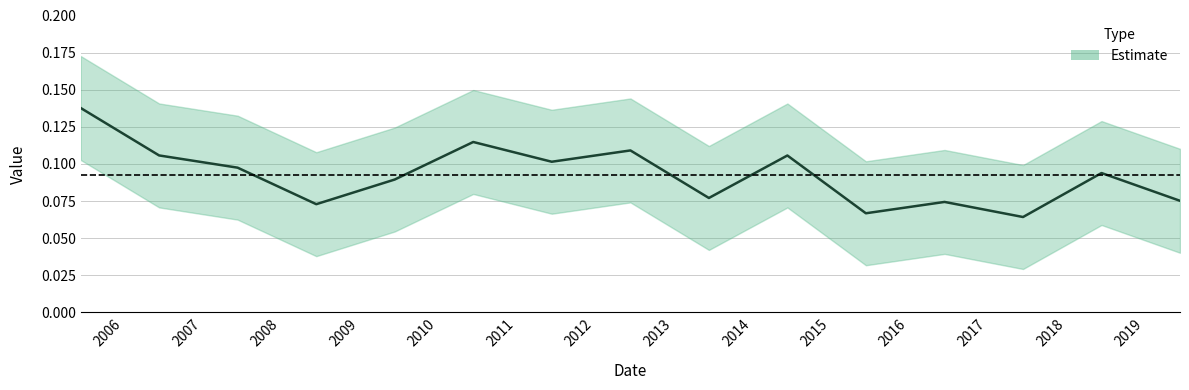

At which label is the value closest to 0?

2017-06-15